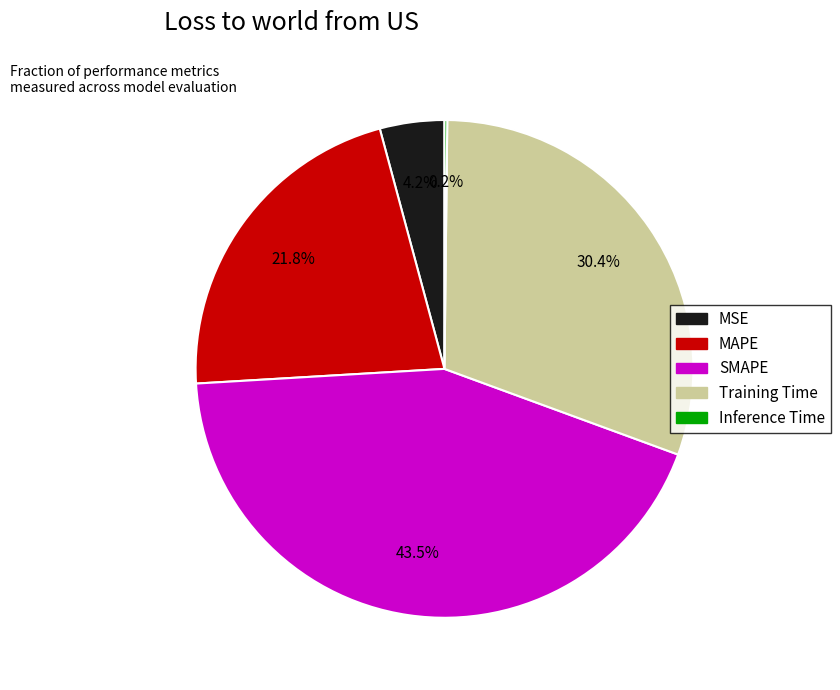

Do Training Time and MSE together represent more than half of the pie?

No